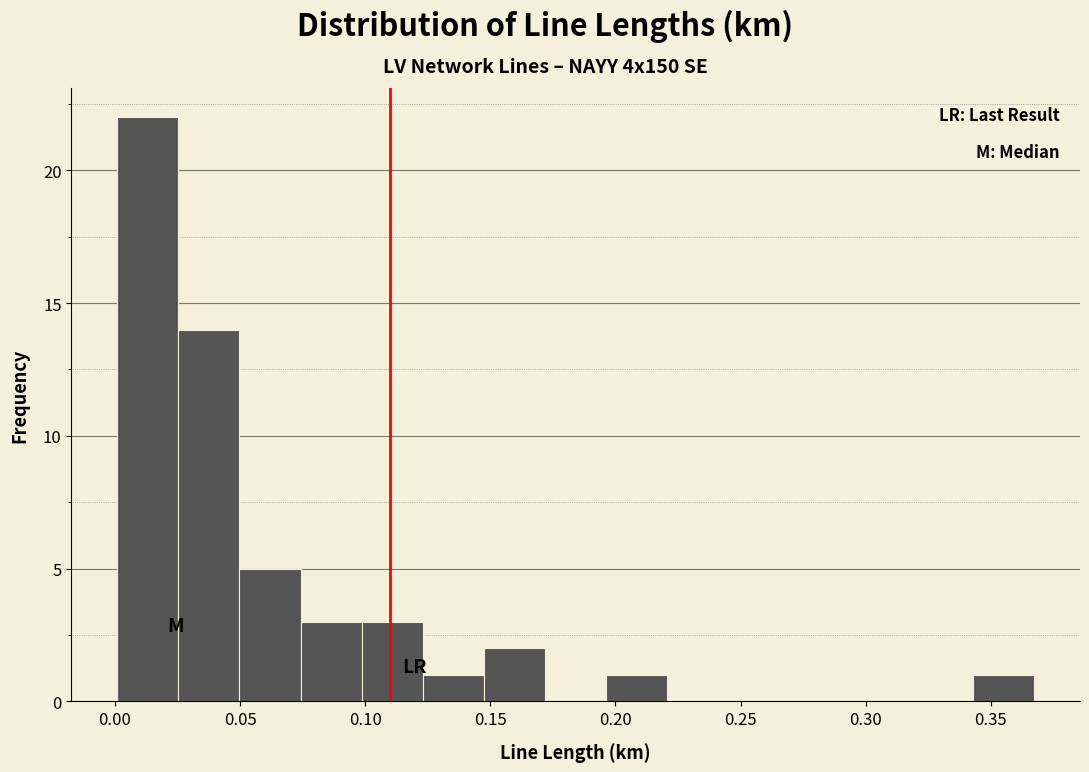

Reading left to right, list every bar in this chart as the range it spans on the x-axis followed by its height. Neither the bar edges nor the heights are printed on the chart, so give them approximately, as read against the axes.

0.000 to 0.025: 22
0.025 to 0.050: 14
0.050 to 0.075: 5
0.075 to 0.100: 3
0.100 to 0.125: 3
0.125 to 0.145: 1
0.145 to 0.170: 2
0.170 to 0.195: 0
0.195 to 0.220: 1
0.220 to 0.245: 0
0.245 to 0.270: 0
0.270 to 0.295: 0
0.295 to 0.320: 0
0.320 to 0.345: 0
0.345 to 0.365: 1